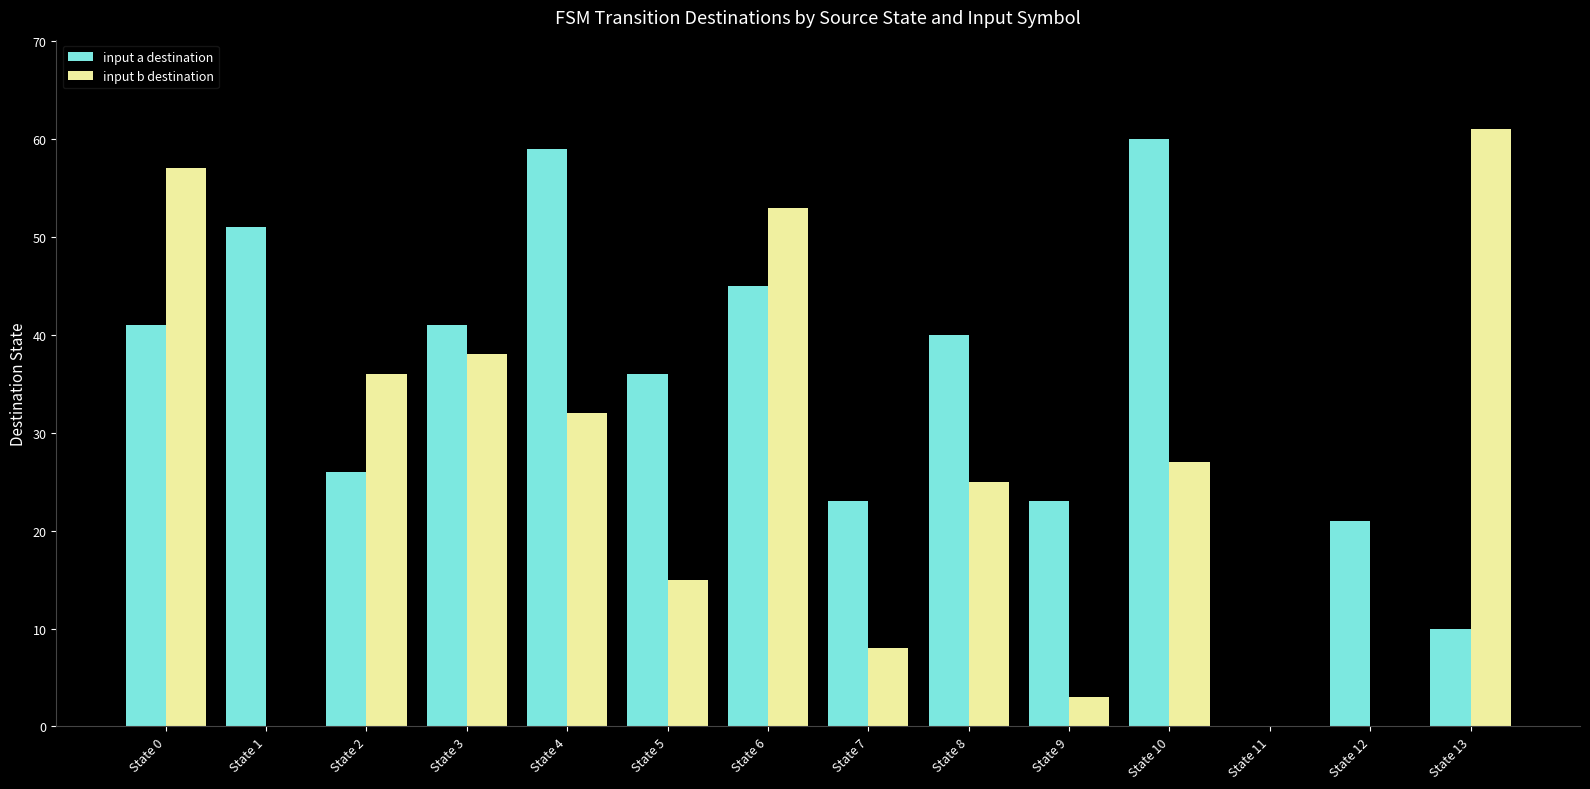

How many data points does each series have?

14